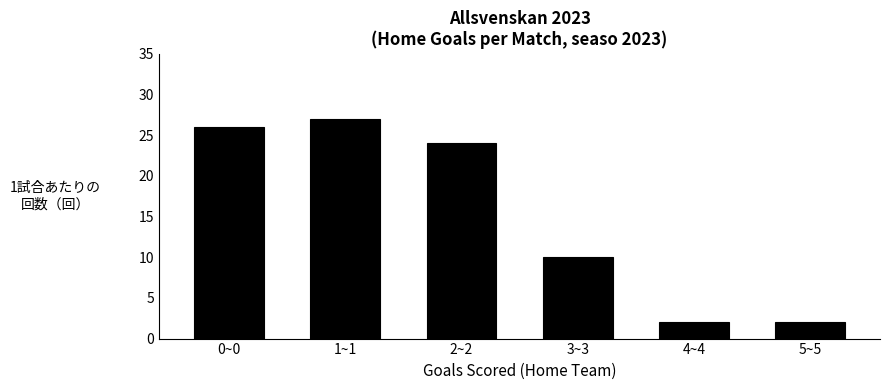

Reading left to right, list all the values displayed in this chart.

0~0=26	1~1=27	2~2=24	3~3=10	4~4=2	5~5=2